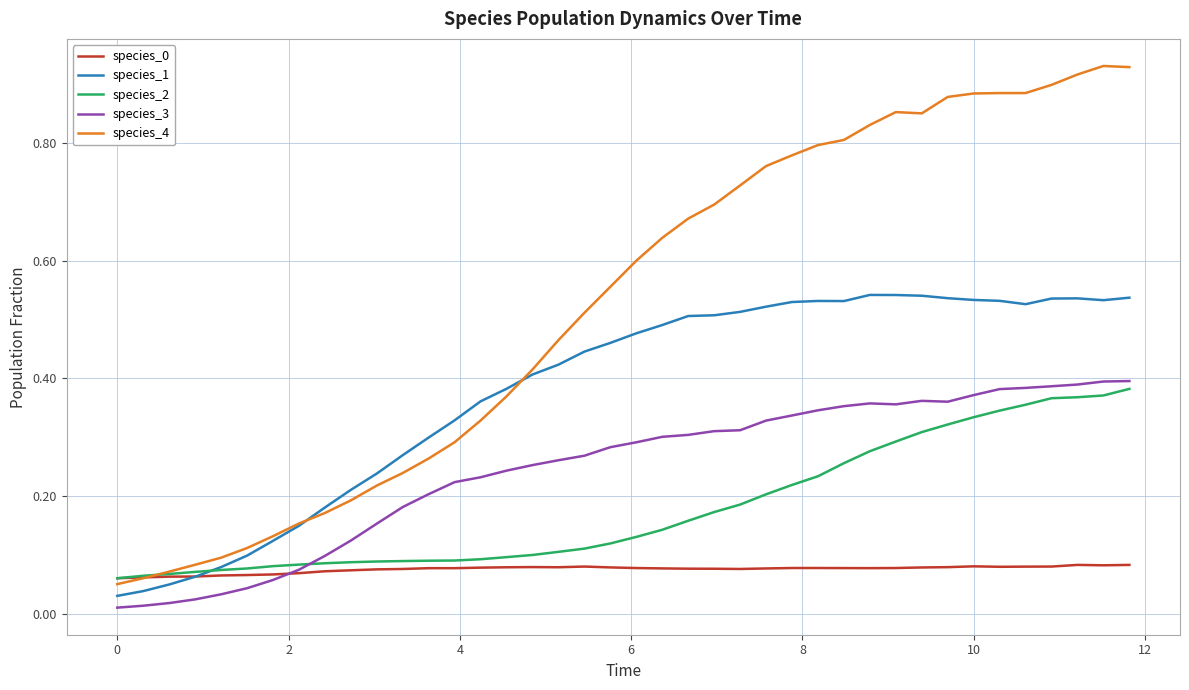

True or false: species_4 and species_3 cross at least once.

False